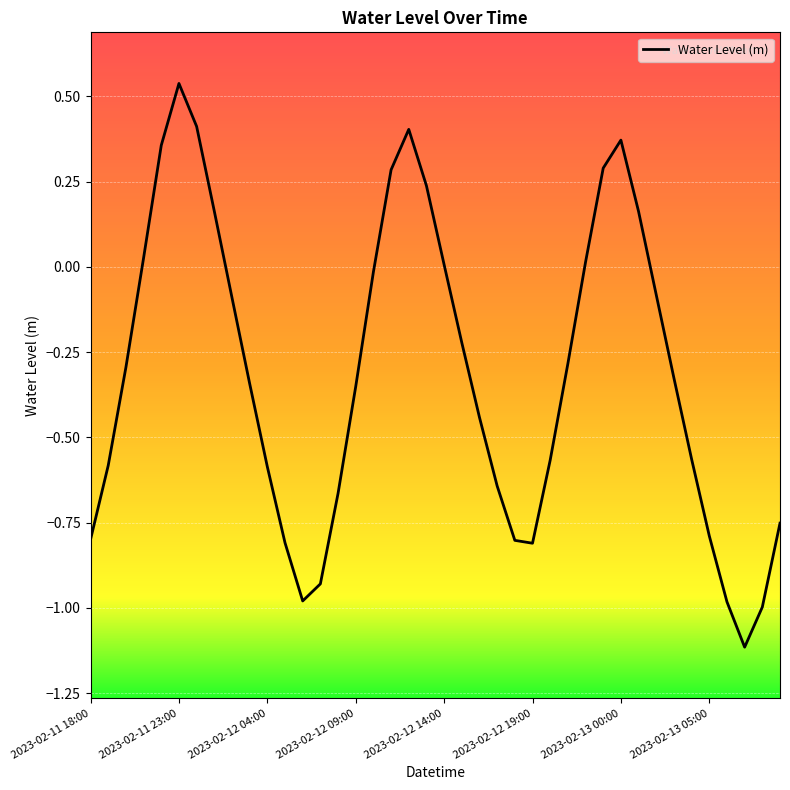

What is the difference between the maximum and minimum values?

1.7